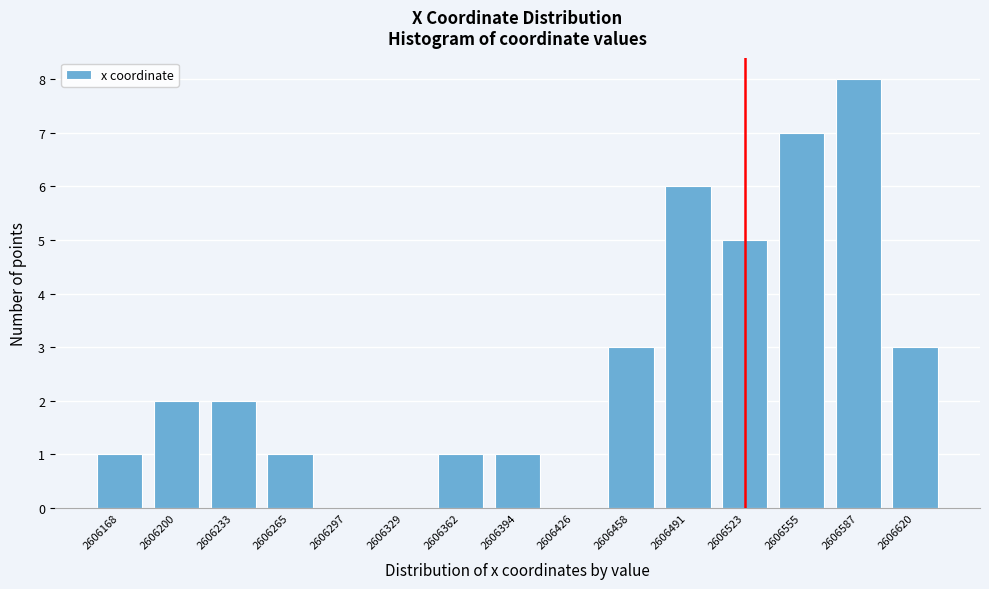

Reading left to right, what are all the values shown in this chart?

2606168=1	2606200=2	2606233=2	2606265=1	2606297=0	2606329=0	2606362=1	2606394=1	2606426=0	2606458=3	2606491=6	2606523=5	2606555=7	2606587=8	2606620=3